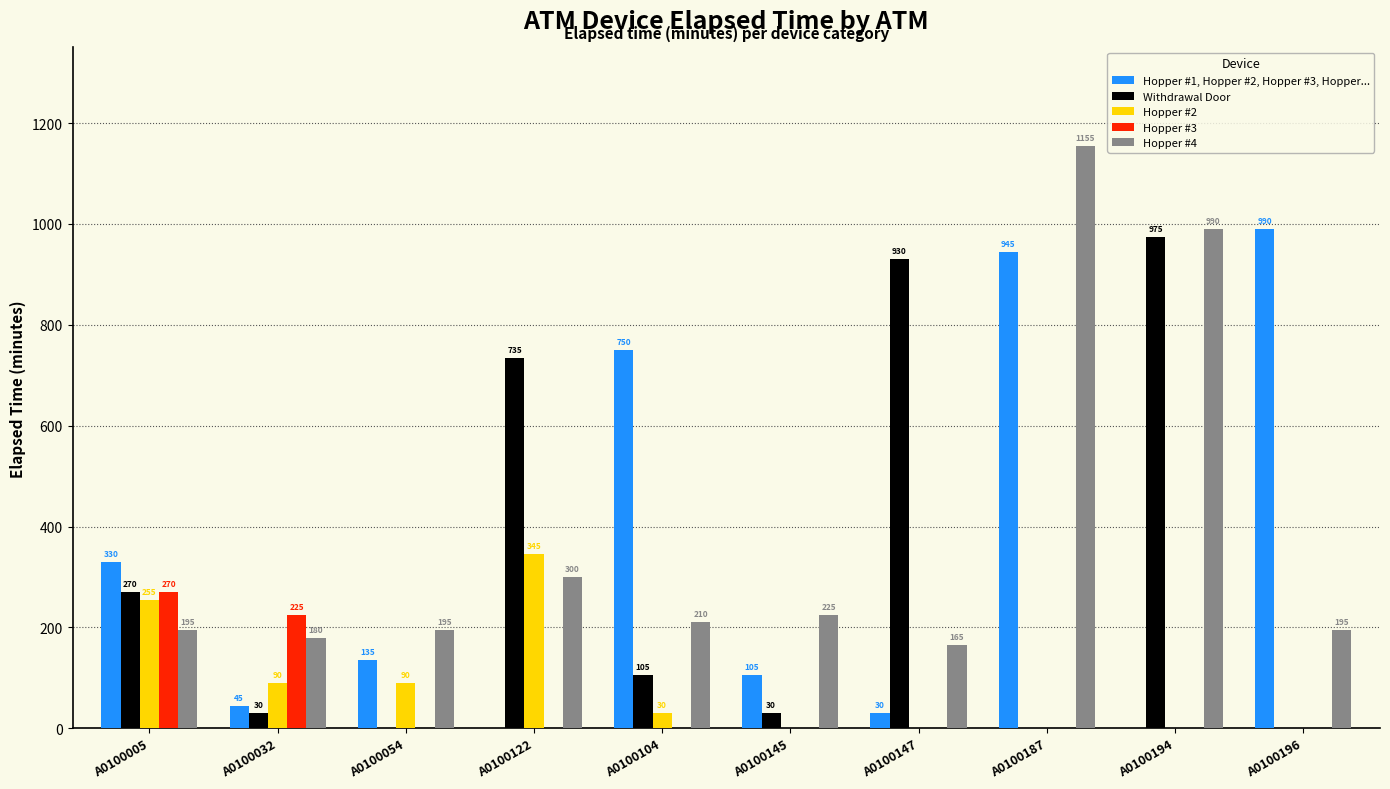

The Hopper #2 series shows 90 at A0100054. True or false?

True